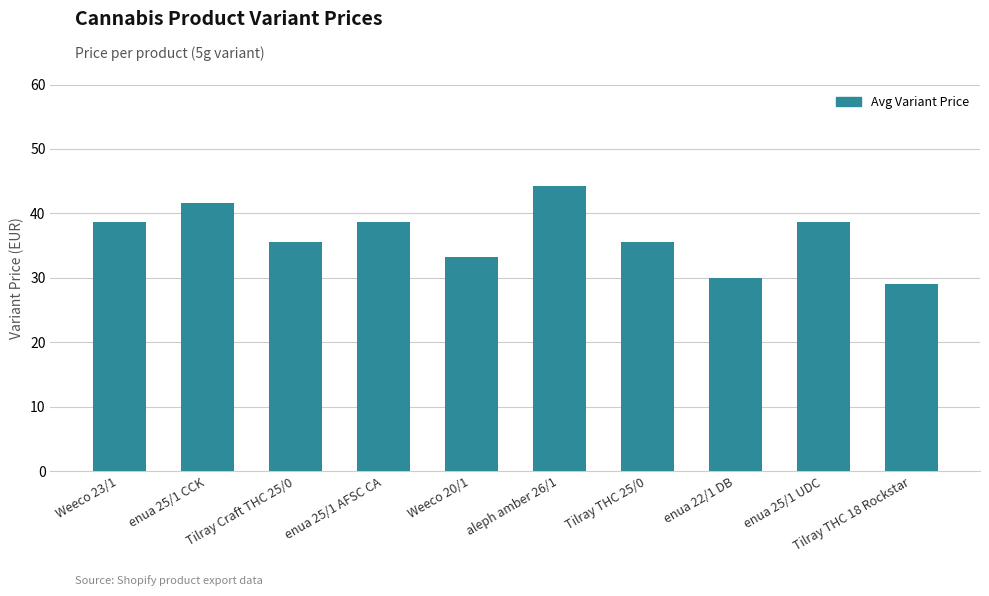

Approximately how many times larger is the value at aleph amber 26/1 compared to enua 22/1 DB?

1.5